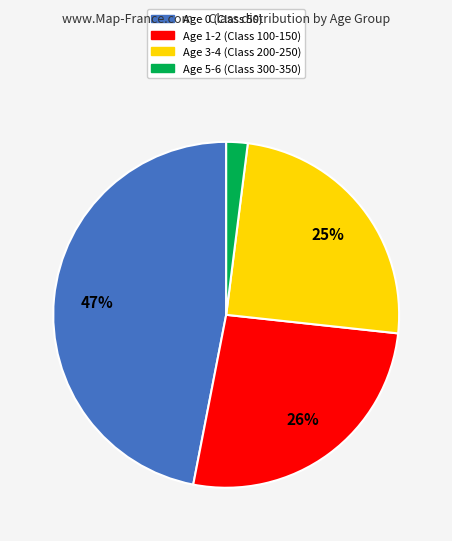

To the nearest percent, what is the difference between the largest and smallest slice percentages?

45%